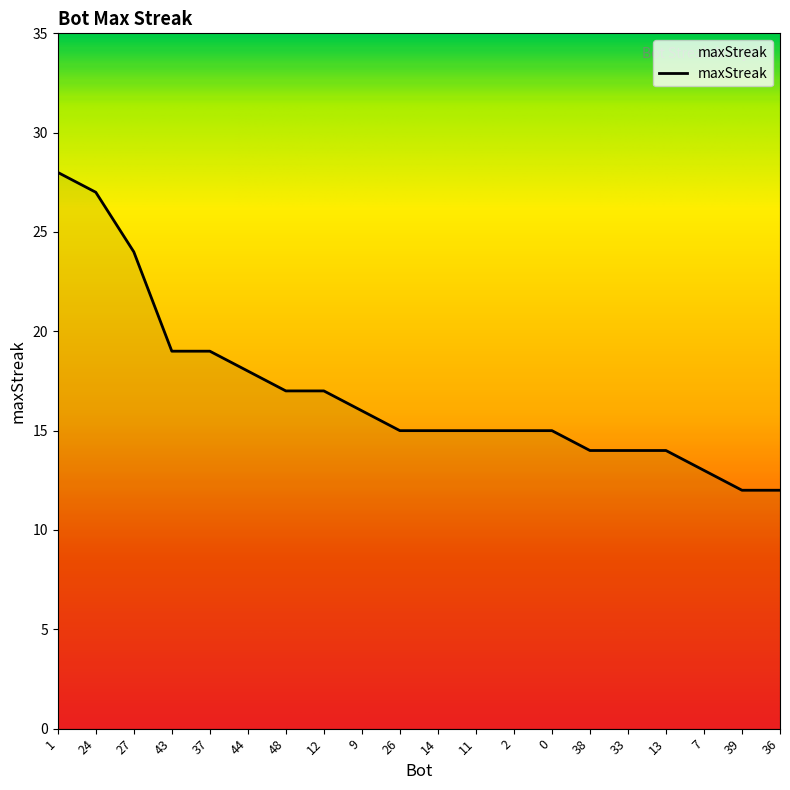

What is the minimum value shown in the chart?

12